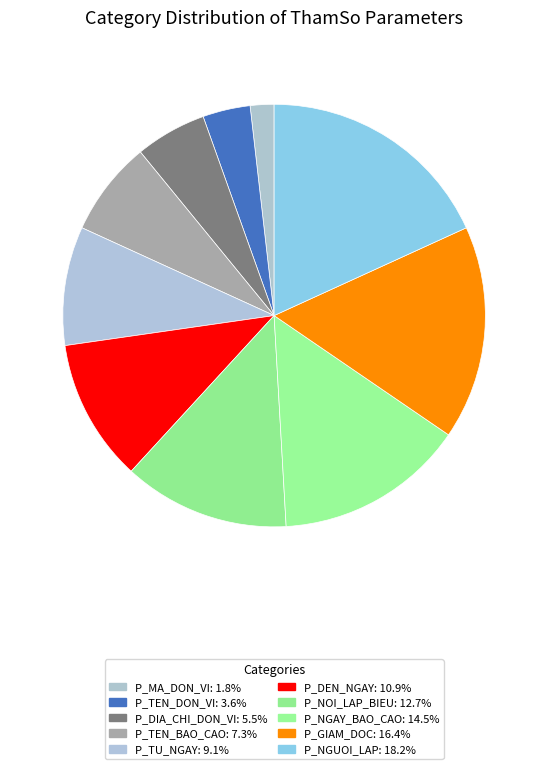

Is there any slice that represents more than half of the pie?

No